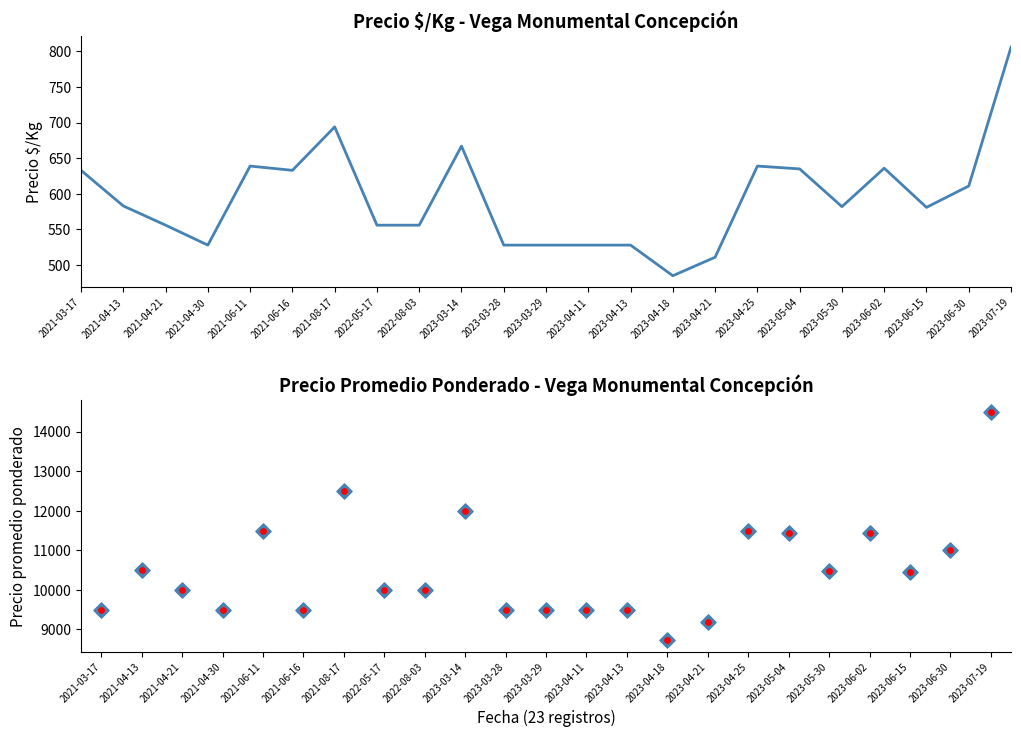

At how many categories does at least one series exceed 8377?

23